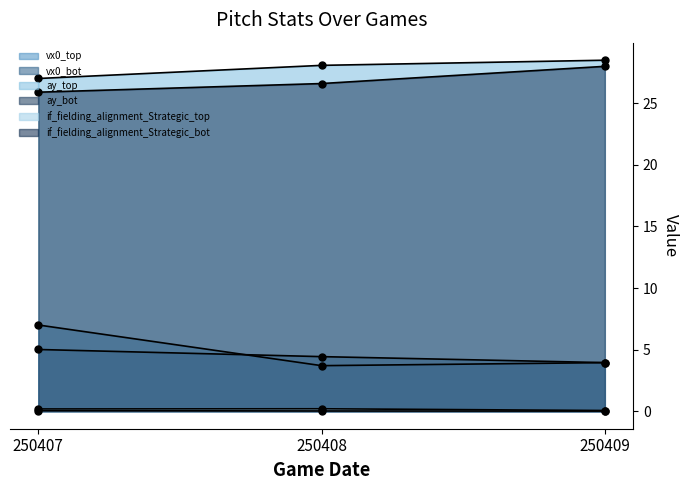

At how many categories does at least one series exceed 8?

3